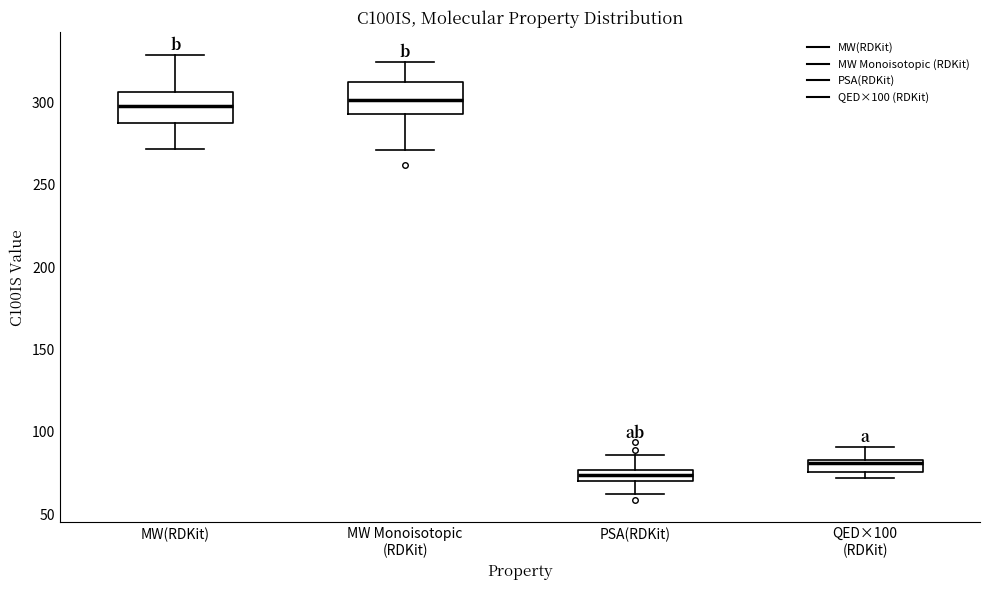

Where does the median line of the box for QED×100 (RDKit) sit on the y-axis? The values are not printed on the chart, so give them approximately, as read against the axis.

80